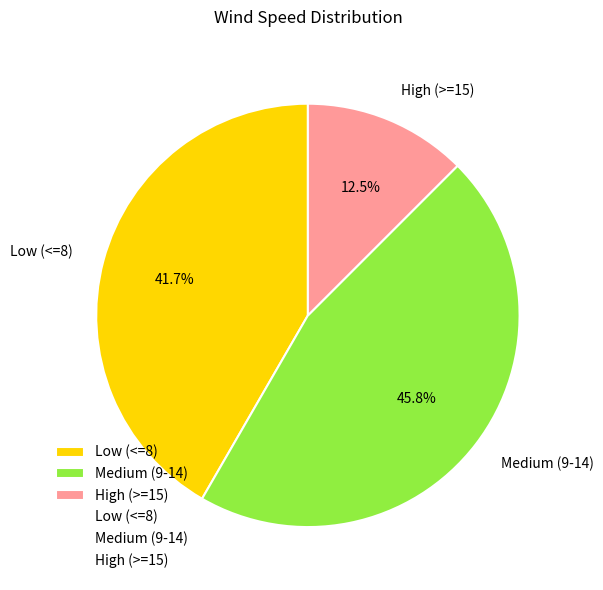

How many slices are in this pie chart?

3